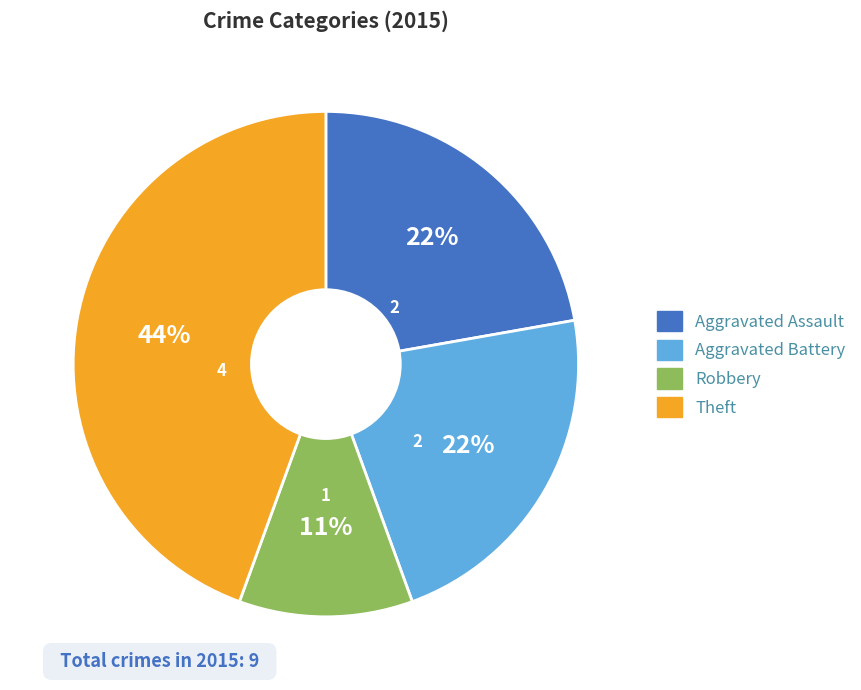

Does any single category account for the majority?

No